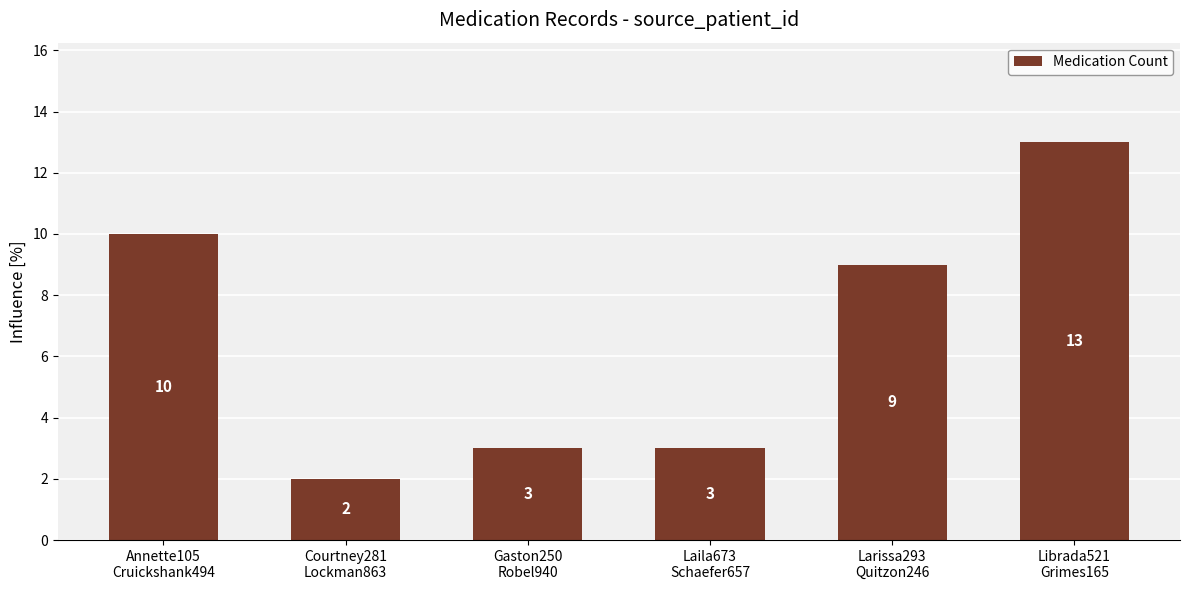

Approximately how many times larger is the value at Annette105
Cruickshank494 compared to Courtney281
Lockman863?

5.0